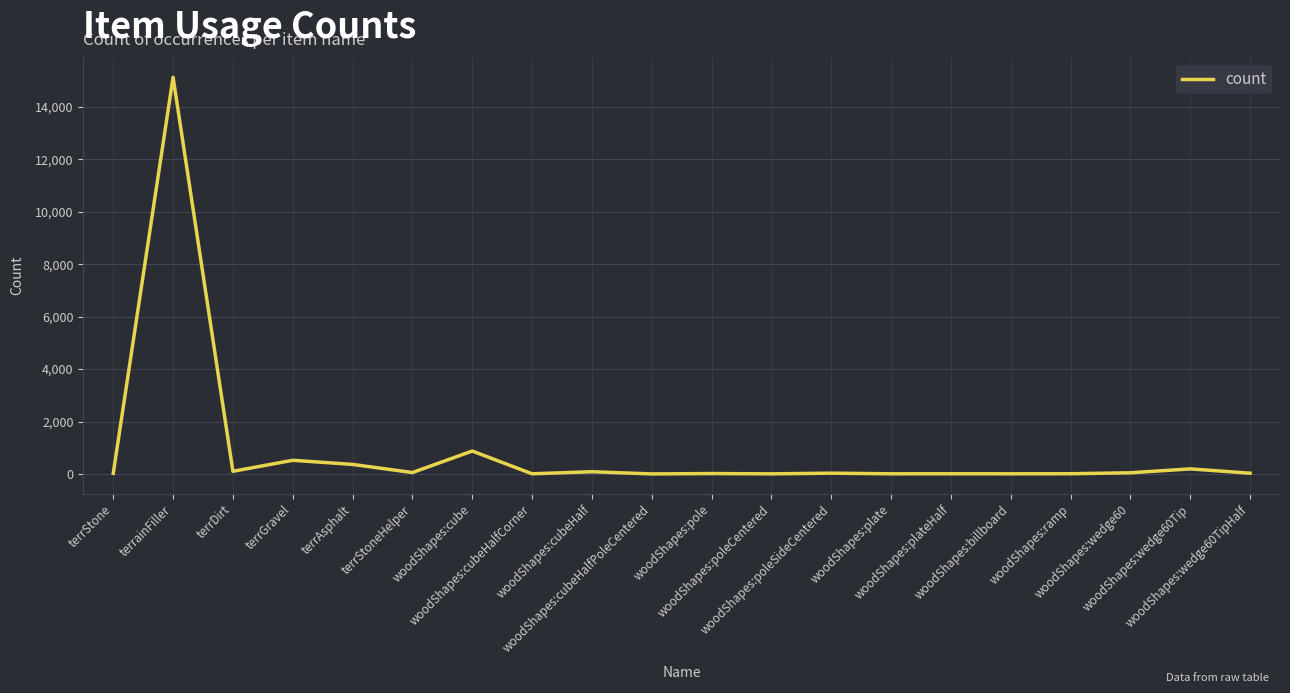

How many categories are shown in the chart?

20